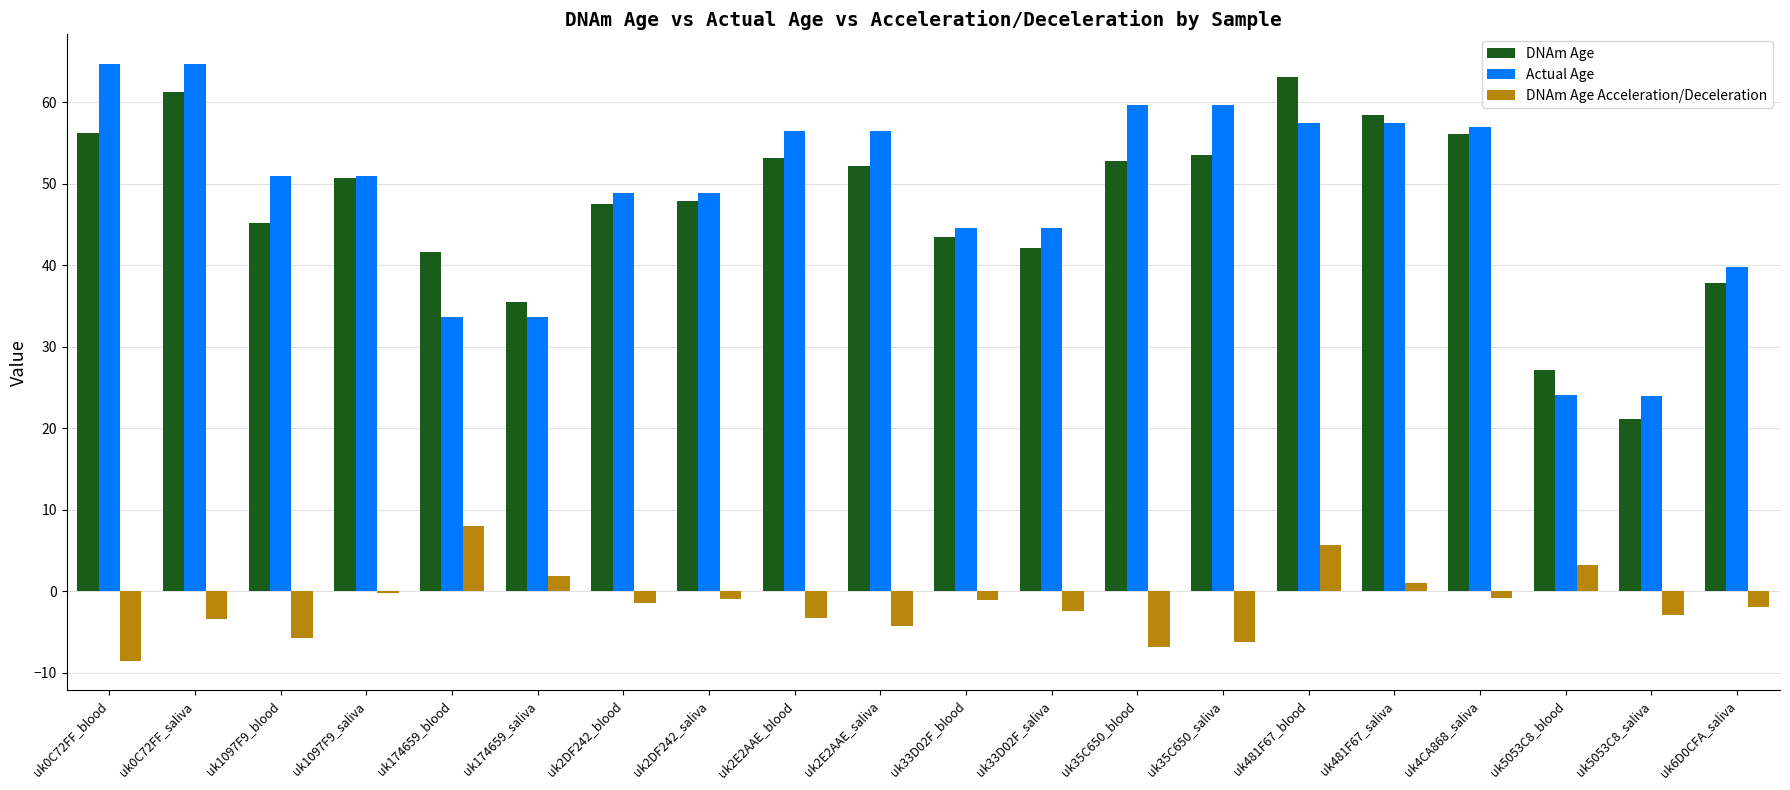

Which series has the widest spread of values?

DNAm Age